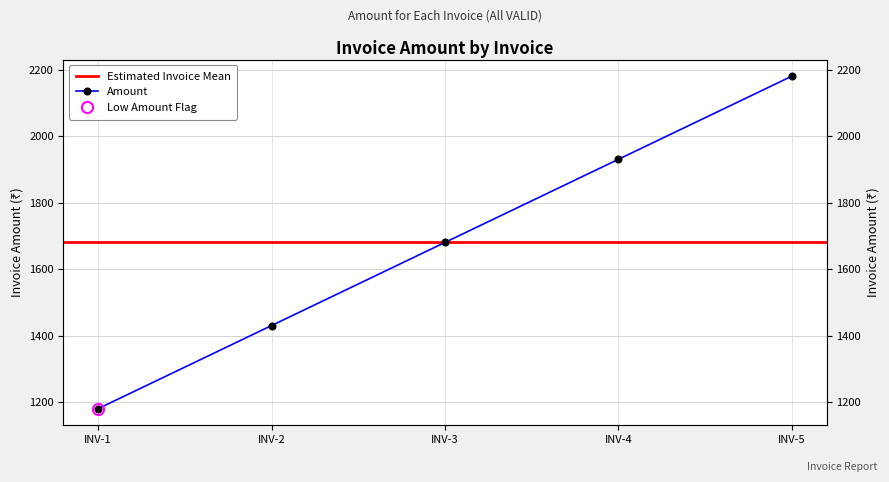

What is the change in value from INV-4 to INV-5?

+250